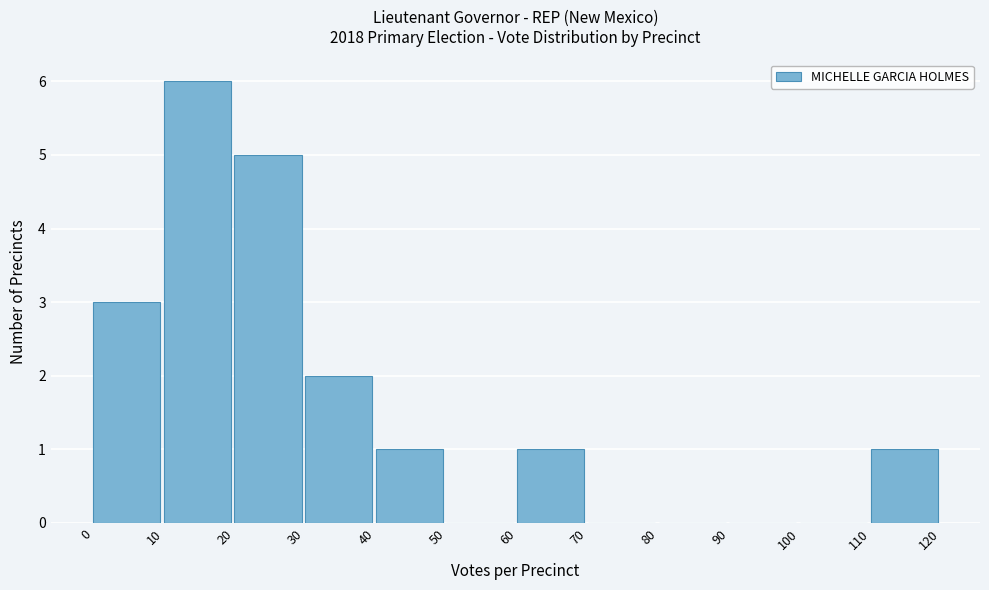

How tall is the bar that spans 110 to 120 on the x-axis? The values are not printed on the chart, so give them approximately, as read against the axis.

1